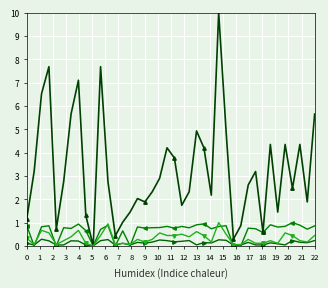

What is the maximum value shown in the chart?

10.0